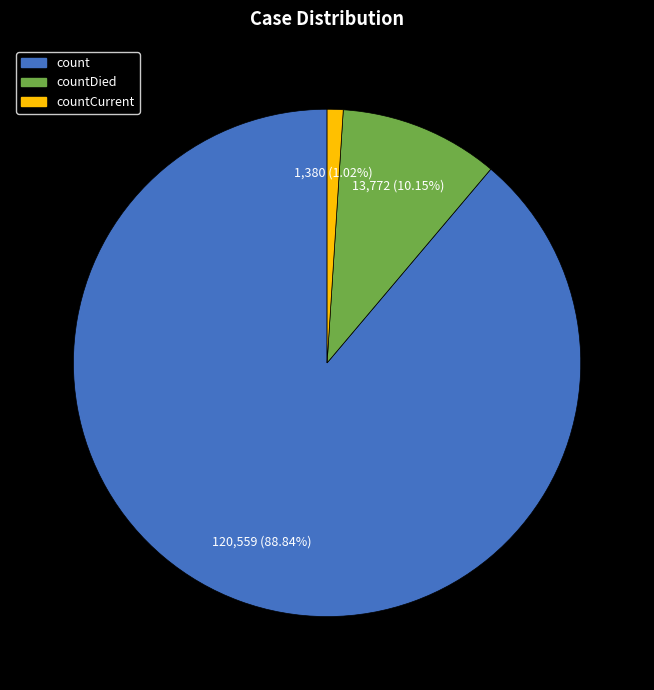

To the nearest percent, what portion does countCurrent represent?

1%